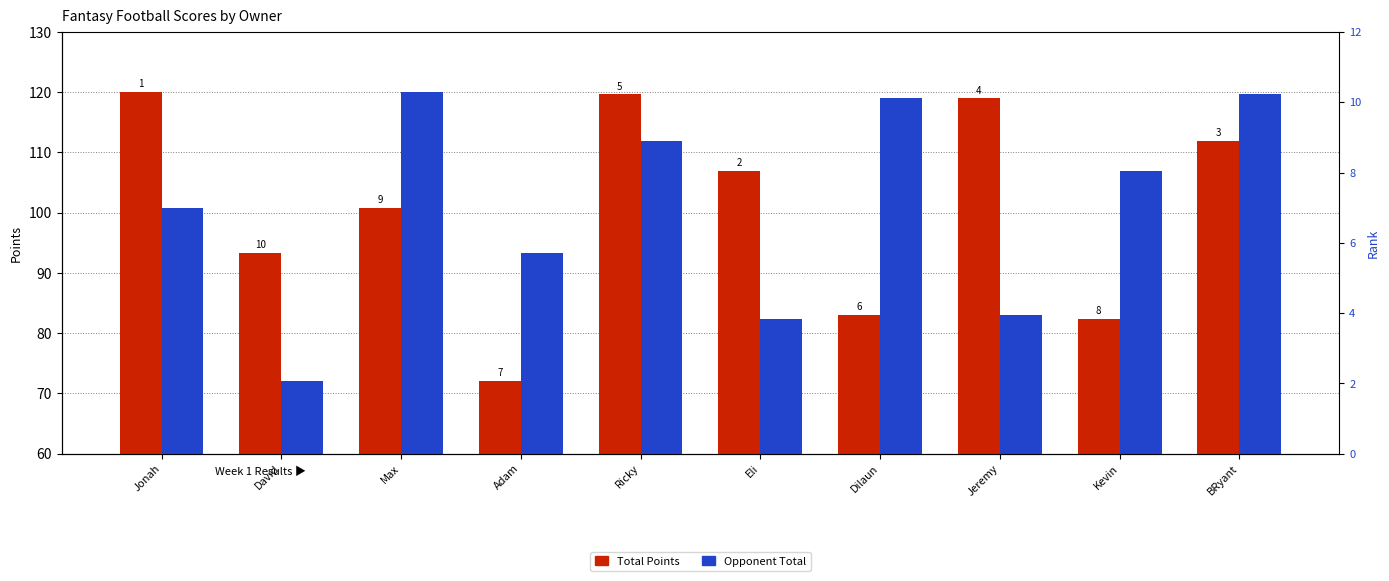

At which category does the chart reach its minimum across all series?

Adam